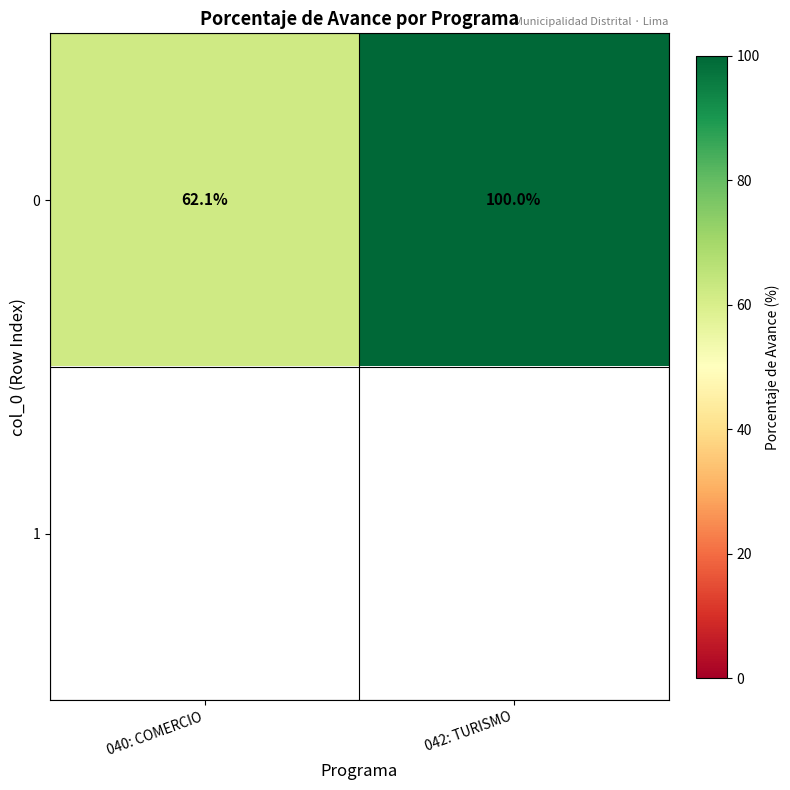

List the labels in order of 0 value, smallest first.

040: COMERCIO, 042: TURISMO